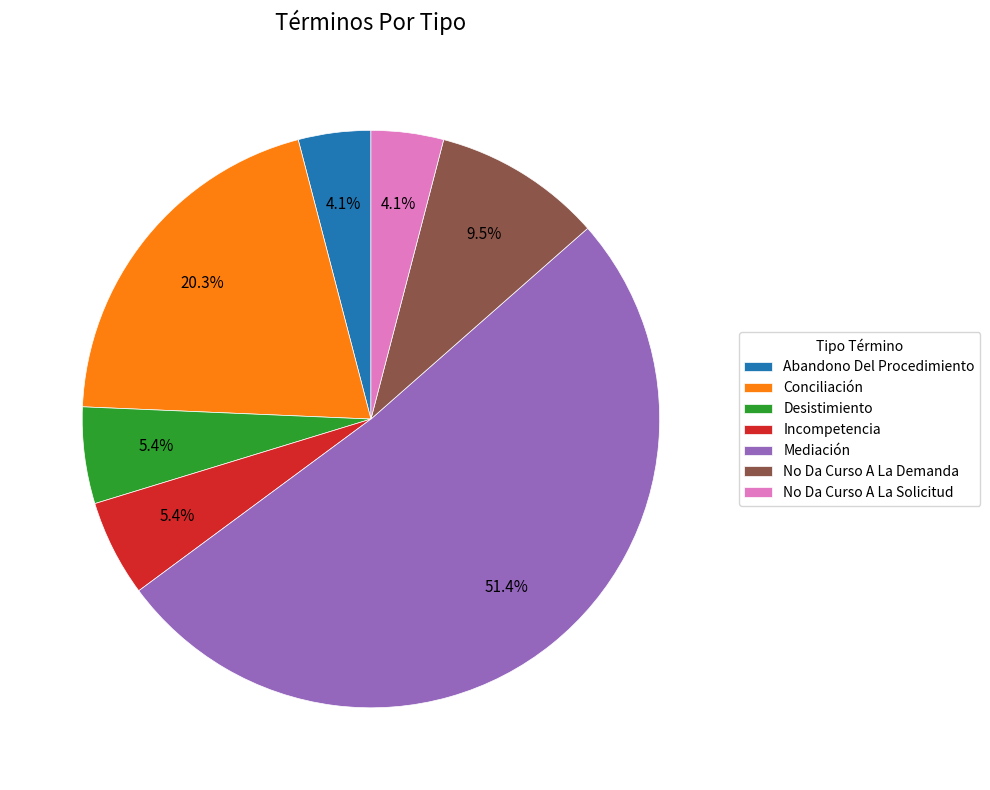

What portion of the pie excludes No Da Curso A La Demanda?

90.5%